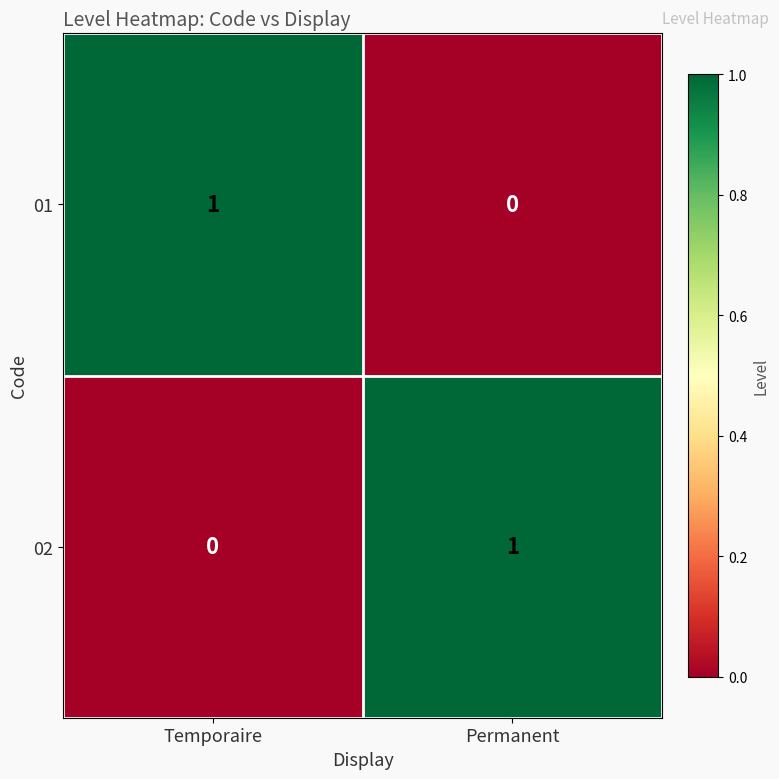

Reading right to left, what are all the values shown in this chart?

01: Permanent=0	Temporaire=1
02: Permanent=1	Temporaire=0